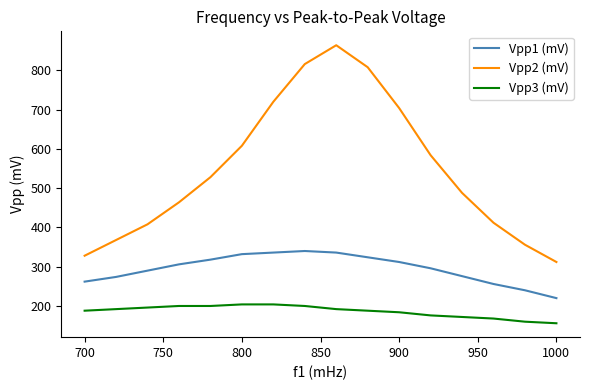

What is the maximum value for Vpp2 (mV)?

864